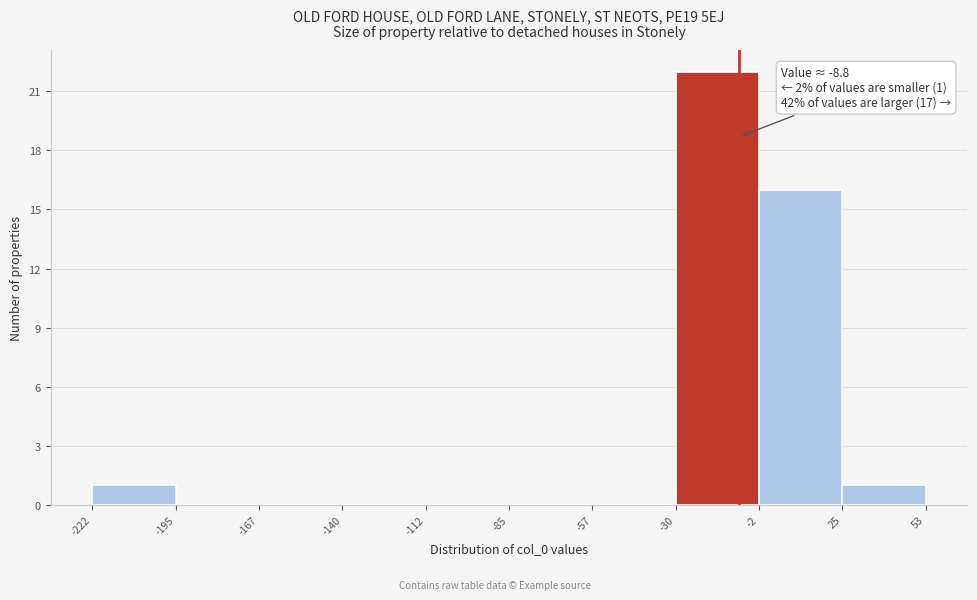

Which range on the x-axis has the tallest bar?

-30 to -2